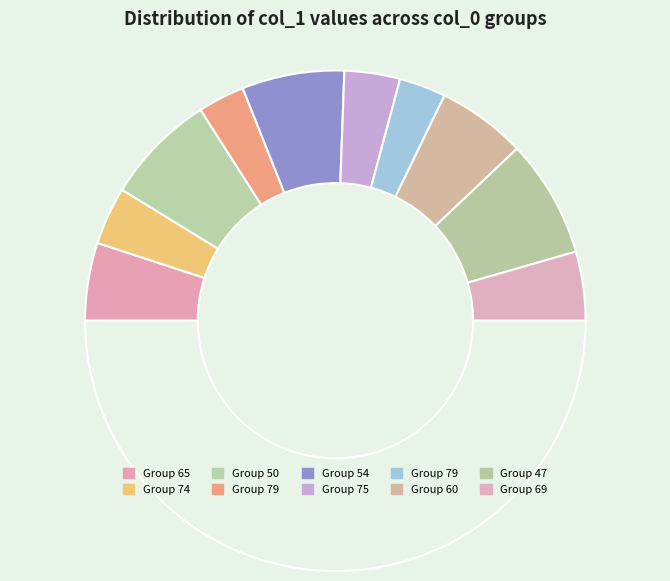

How many segments does this pie chart have?

11